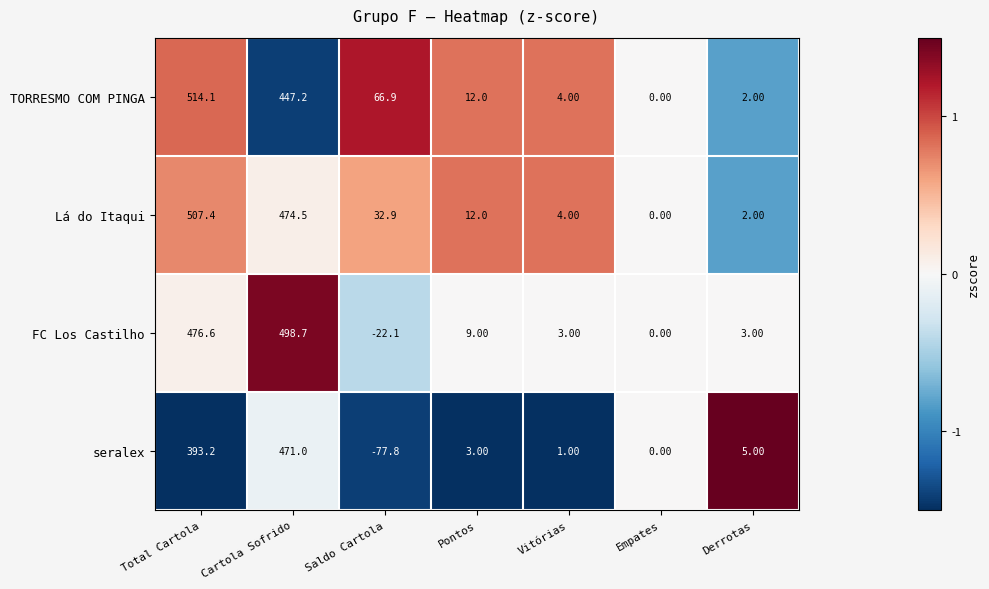

What is the difference between the highest and lowest values at Derrotas?

3.0